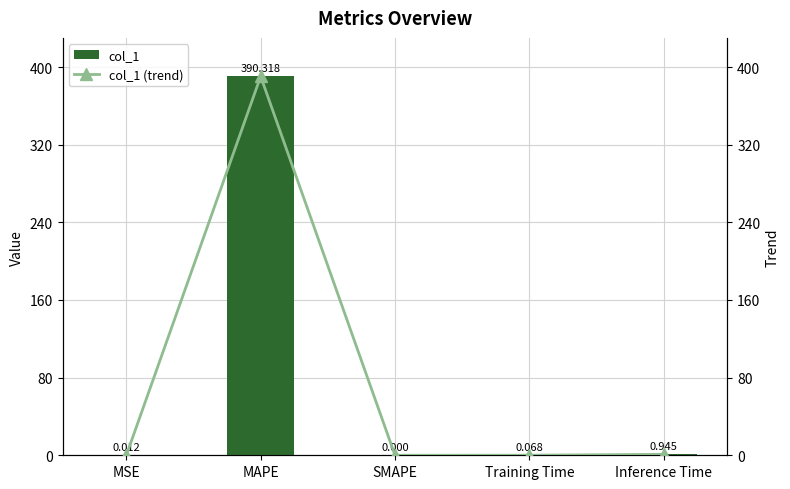

The col_1 (trend) series shows 261.0 at MAPE. True or false?

False